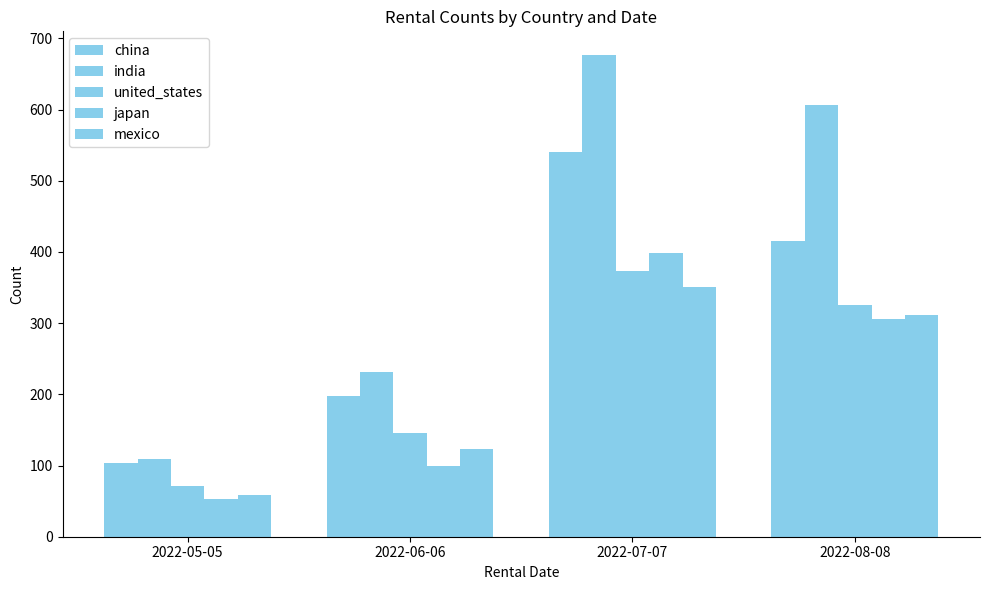

What value does the united_states series have at 2022-06-06, to the nearest 5?

145